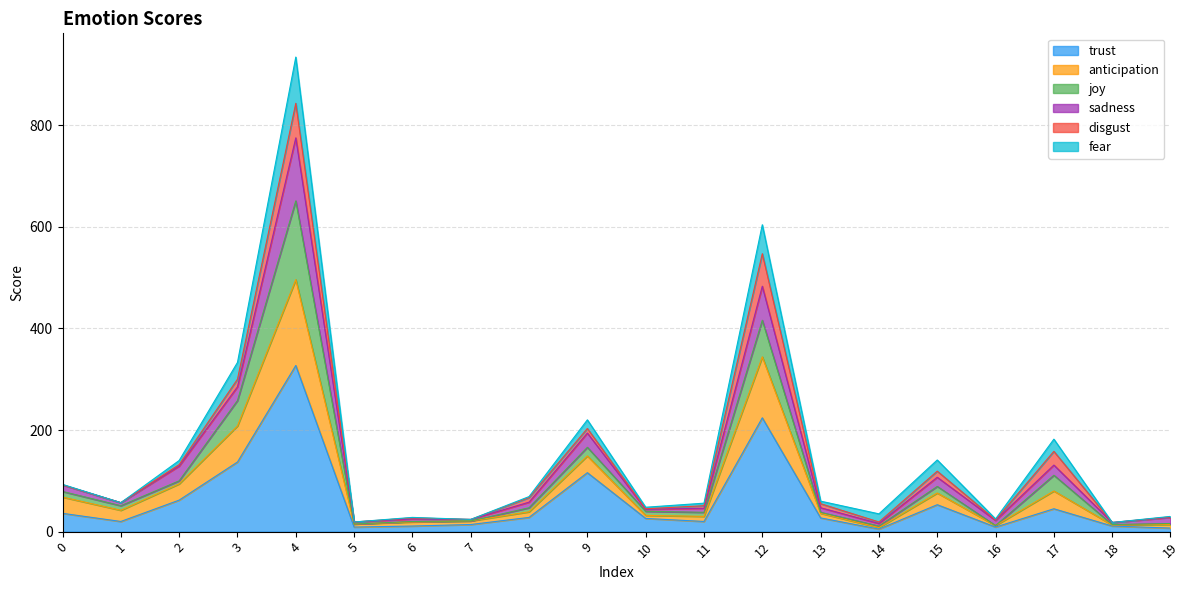

Does the chart have visible grid lines?

Yes